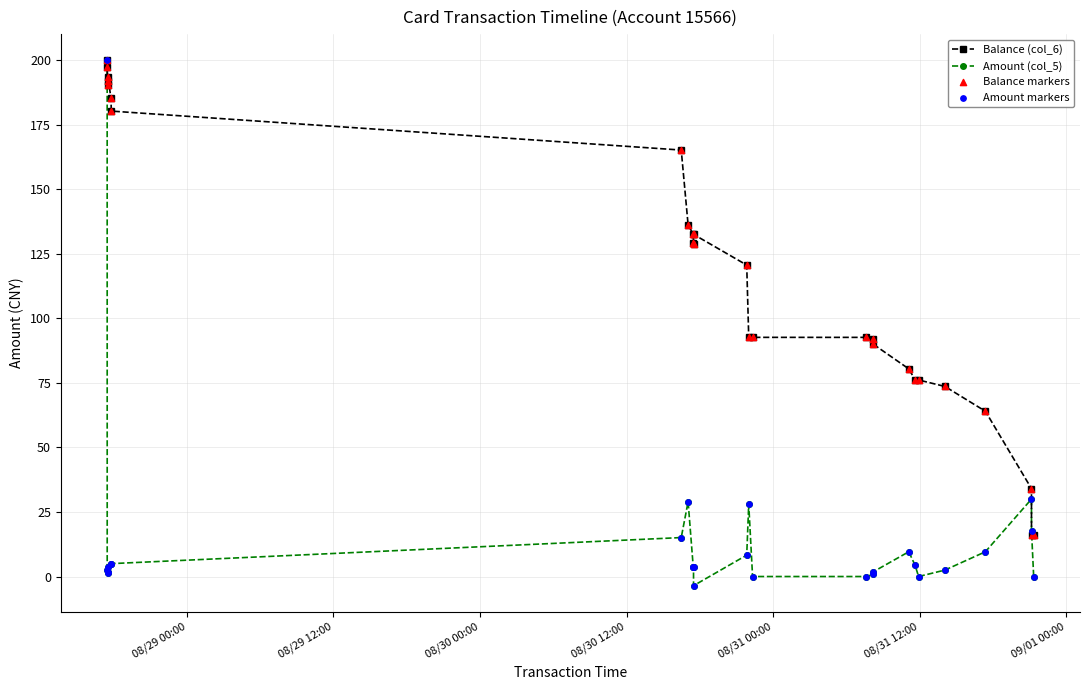

True or false: Amount (col_5) has more than 1 points higher than both neighbors.

True